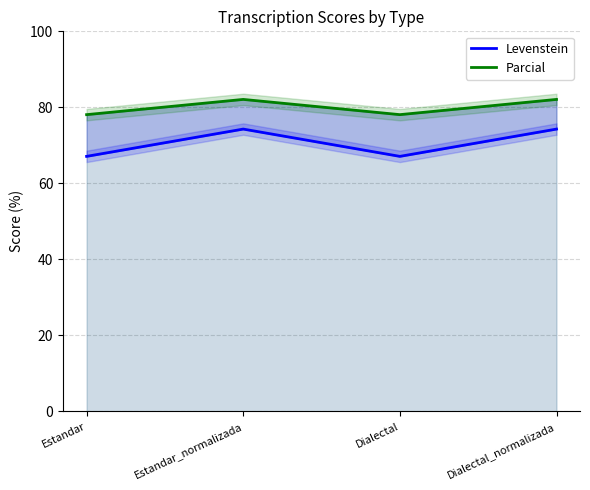

How many interior local peaks does the Parcial series have?

1